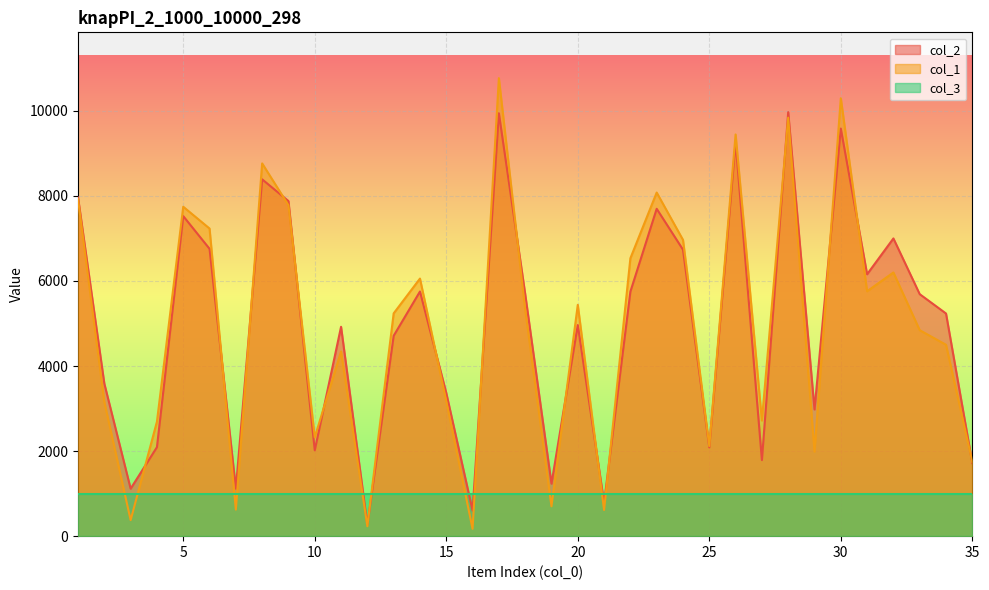

Rank the series by their average value, from lowest to highest.

col_1, col_2